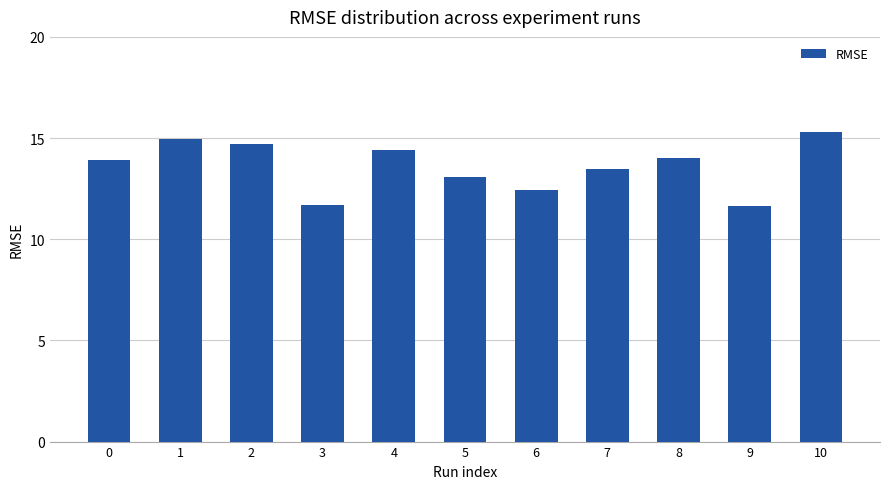

What is the sum of the values at 1 and 2?

29.7